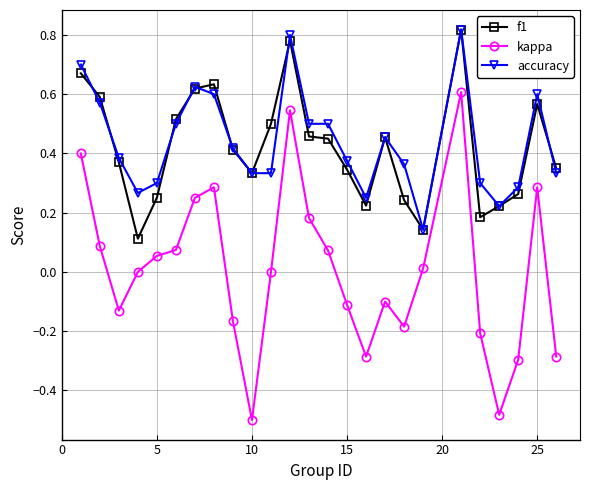

True or false: kappa and accuracy intersect in this chart.

False